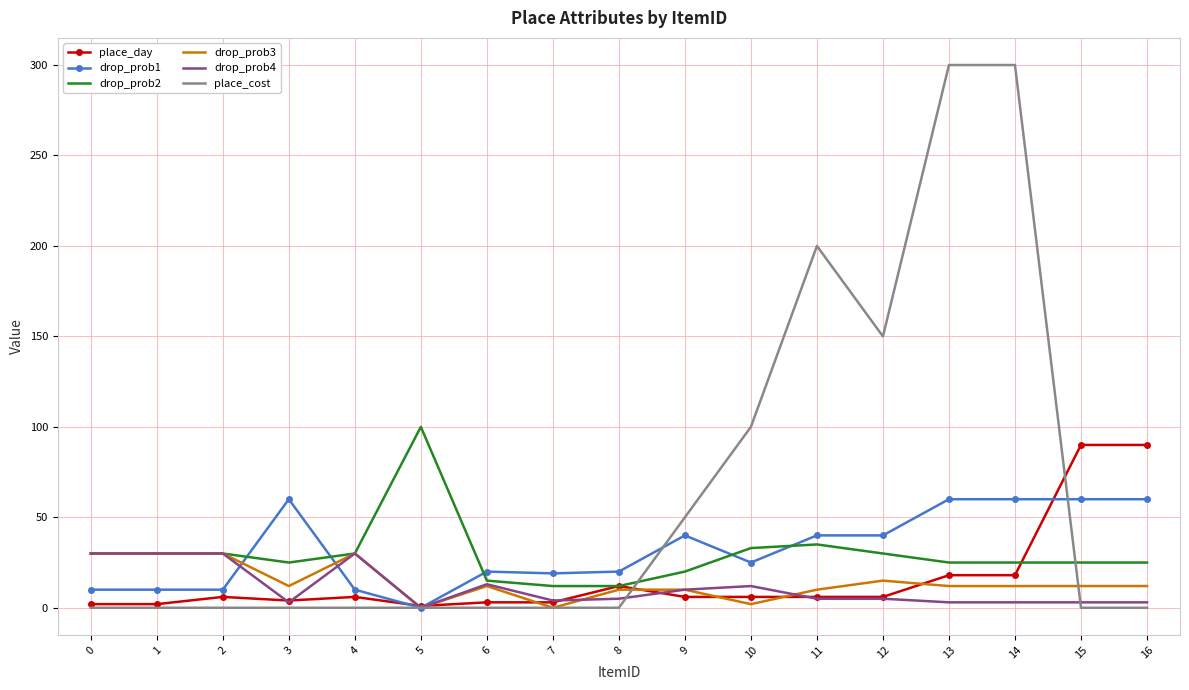

True or false: drop_prob2 has a value of 9 at 11.

False